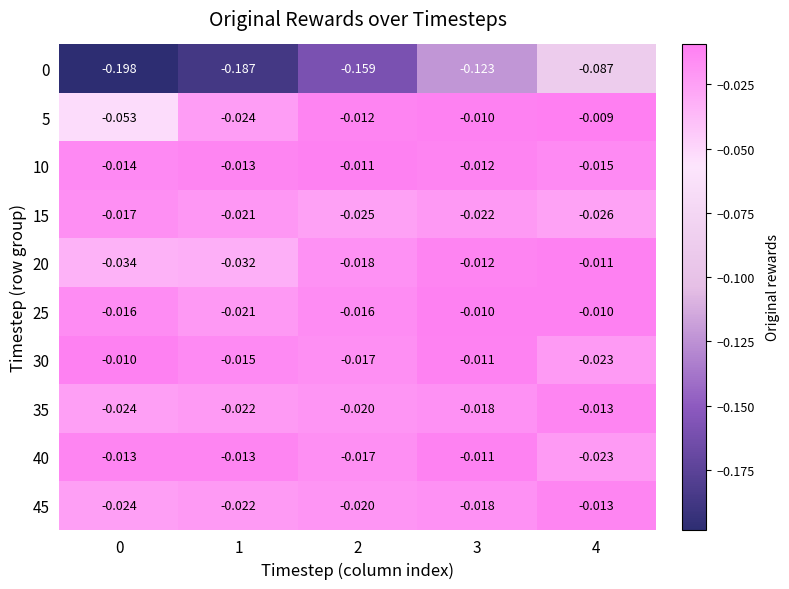

At which category is the sum across all series the highest?

4